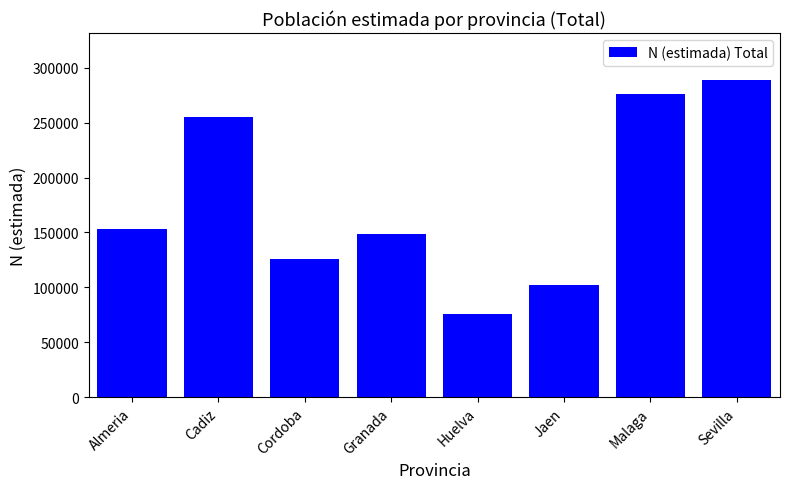

Count the number of categories in the chart.

8